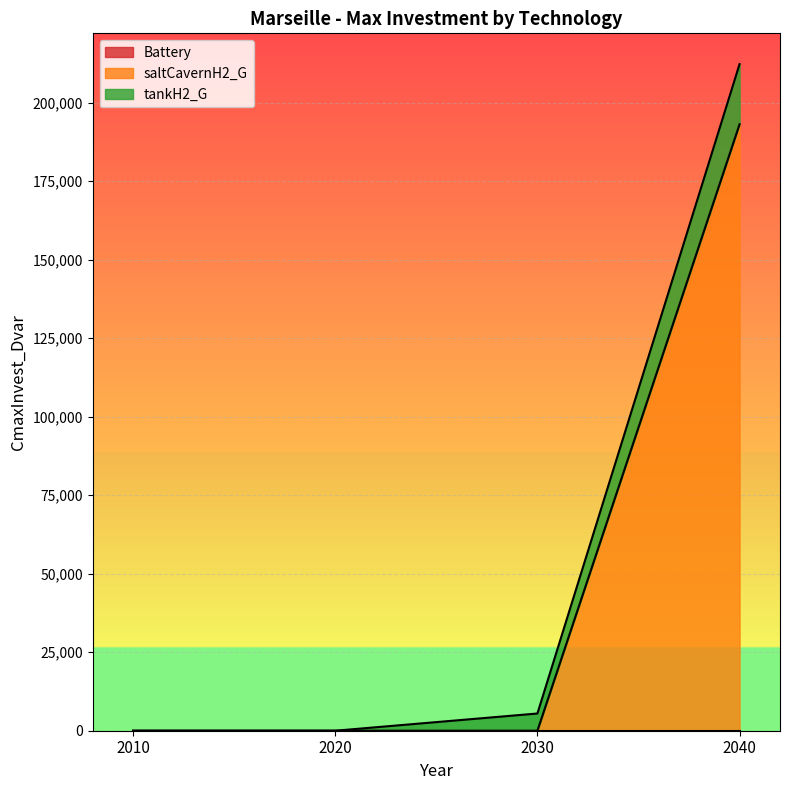

Where is Battery nearest to the value 0?

2010